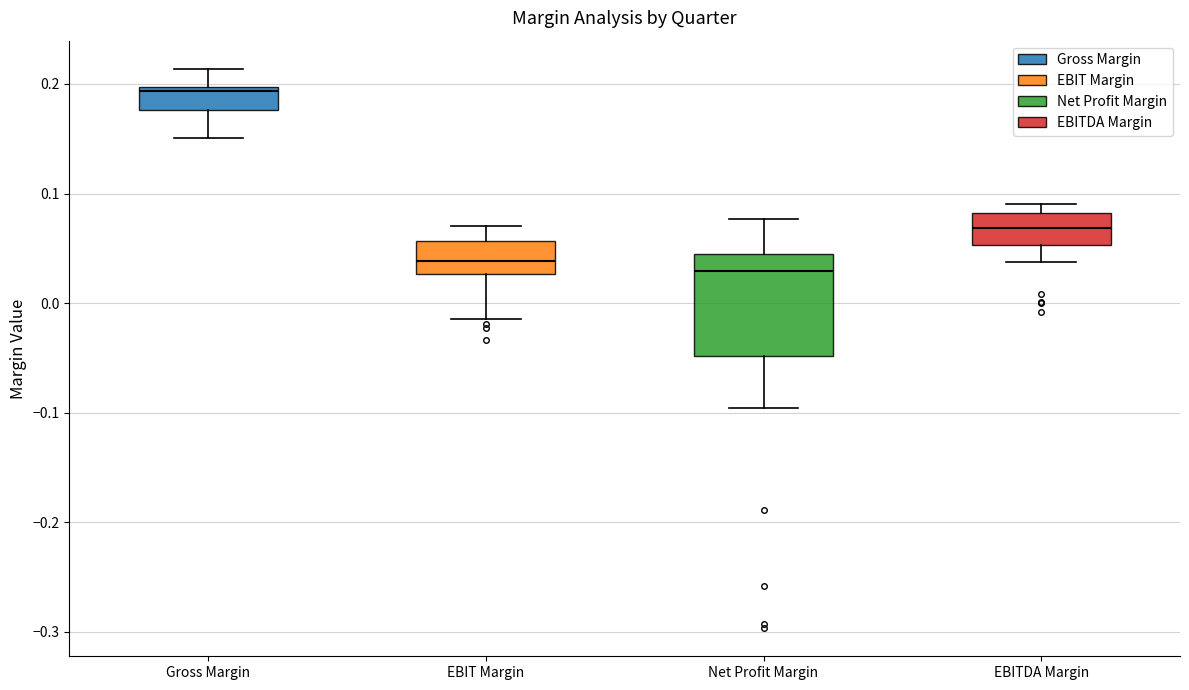

Where is the lower edge of the box for Gross Margin on the y-axis? The values are not printed on the chart, so give them approximately, as read against the axis.

0.18